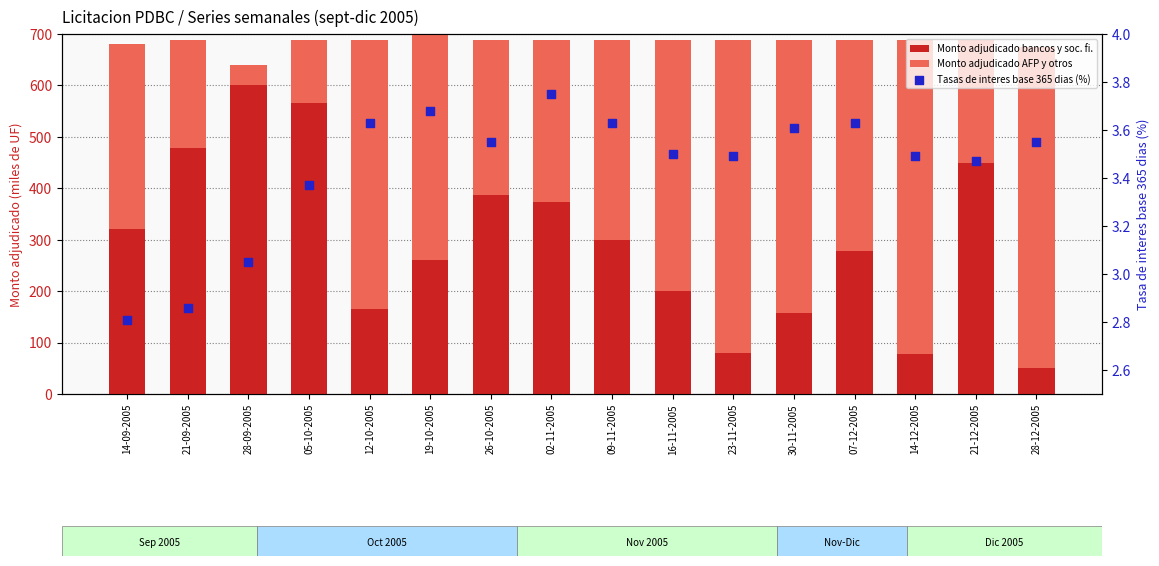

Is the value of Monto adjudicado bancos y soc. fi. at 26-10-2005 greater than the value of Tasas de interes base 365 dias (%) at 09-11-2005?

Yes